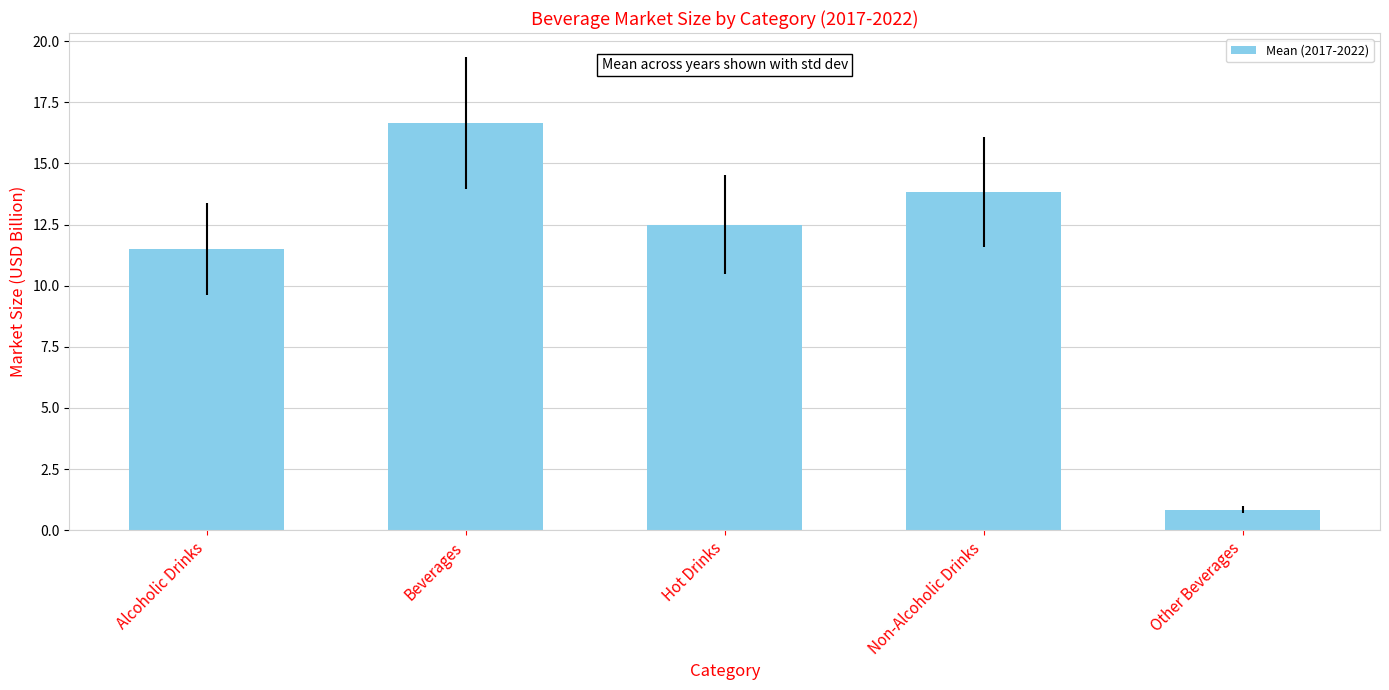

What is the maximum value shown in the chart?

16.7